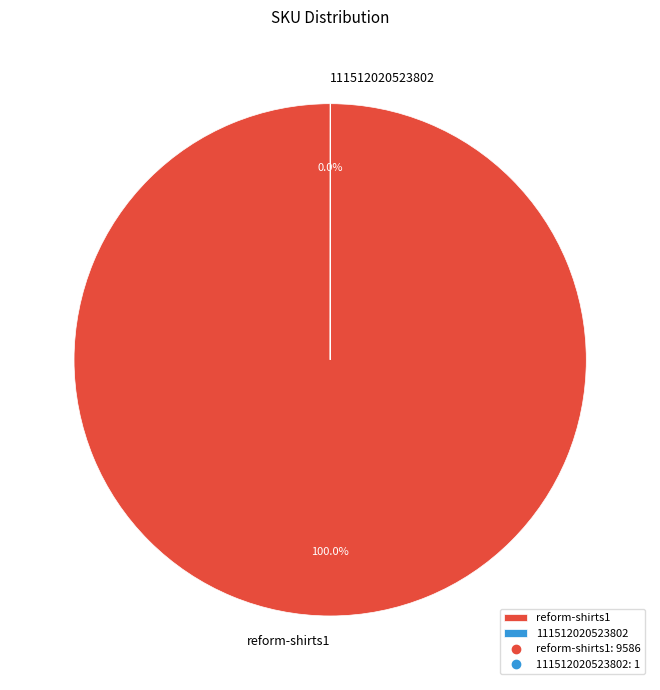

Which category accounts for the majority?

reform-shirts1